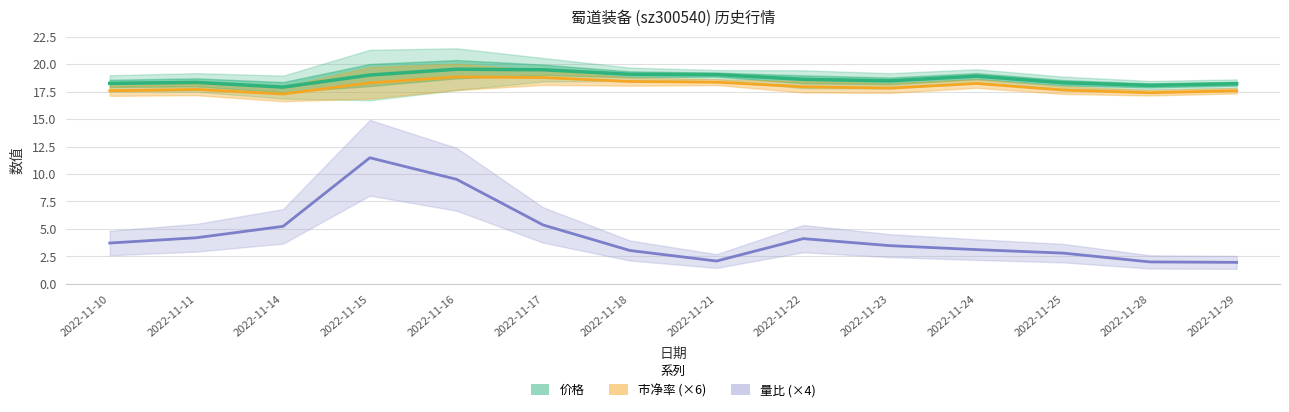

Reading right to left, what are all the values shown in this chart?

价格: 2022-11-29=18.2	2022-11-28=18.1	2022-11-25=18.3	2022-11-24=18.9	2022-11-23=18.5	2022-11-22=18.6	2022-11-21=19.1	2022-11-18=19.1	2022-11-17=19.5	2022-11-16=19.5	2022-11-15=19.0	2022-11-14=17.9	2022-11-11=18.3	2022-11-10=18.2
市净率 (×6): 2022-11-29=17.6	2022-11-28=17.4	2022-11-25=17.6	2022-11-24=18.2	2022-11-23=17.8	2022-11-22=17.9	2022-11-21=18.4	2022-11-18=18.4	2022-11-17=18.8	2022-11-16=18.8	2022-11-15=18.3	2022-11-14=17.3	2022-11-11=17.7	2022-11-10=17.6
量比 (×4): 2022-11-29=2.0	2022-11-28=2.0	2022-11-25=2.8	2022-11-24=3.1	2022-11-23=3.5	2022-11-22=4.1	2022-11-21=2.1	2022-11-18=3.0	2022-11-17=5.4	2022-11-16=9.5	2022-11-15=11.5	2022-11-14=5.2	2022-11-11=4.2	2022-11-10=3.7